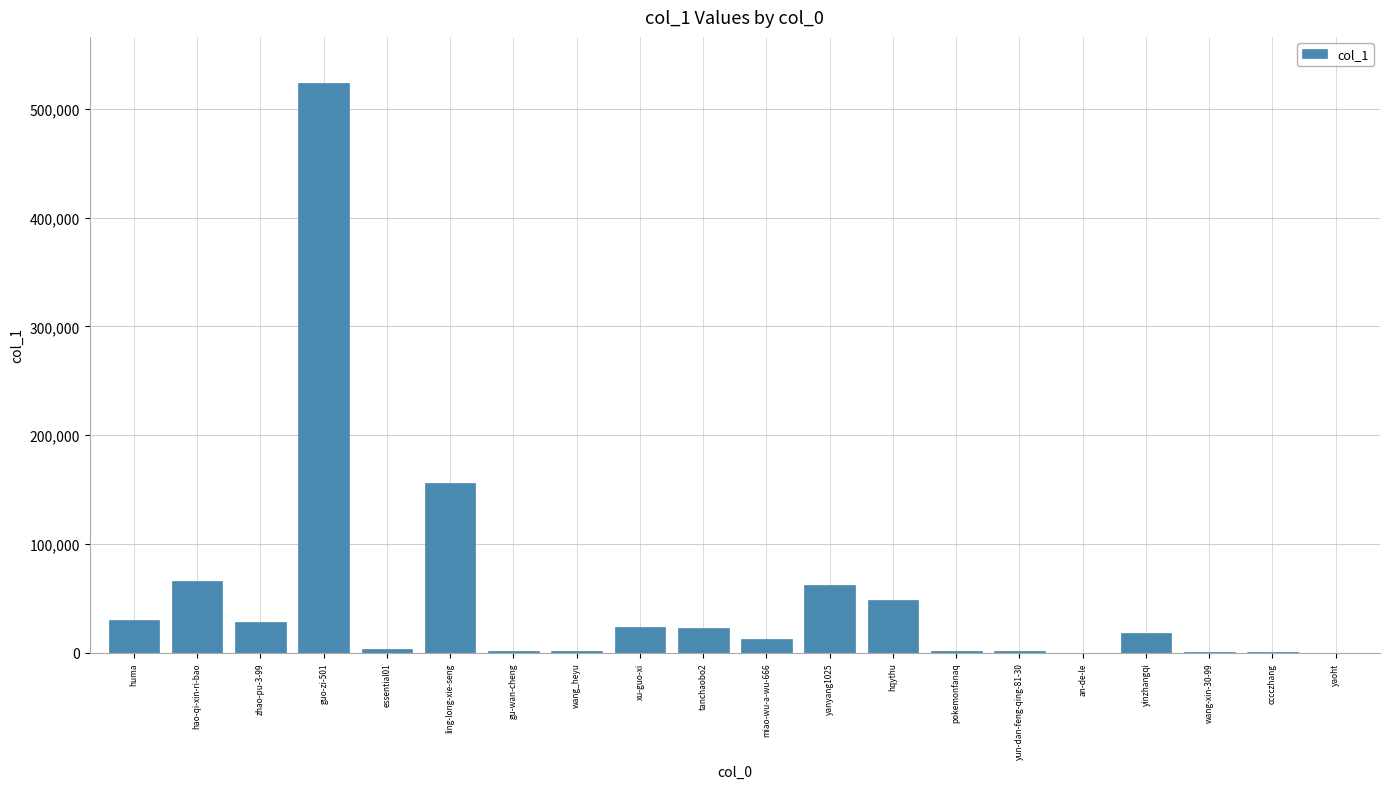

What is the sum of all values?

1007073